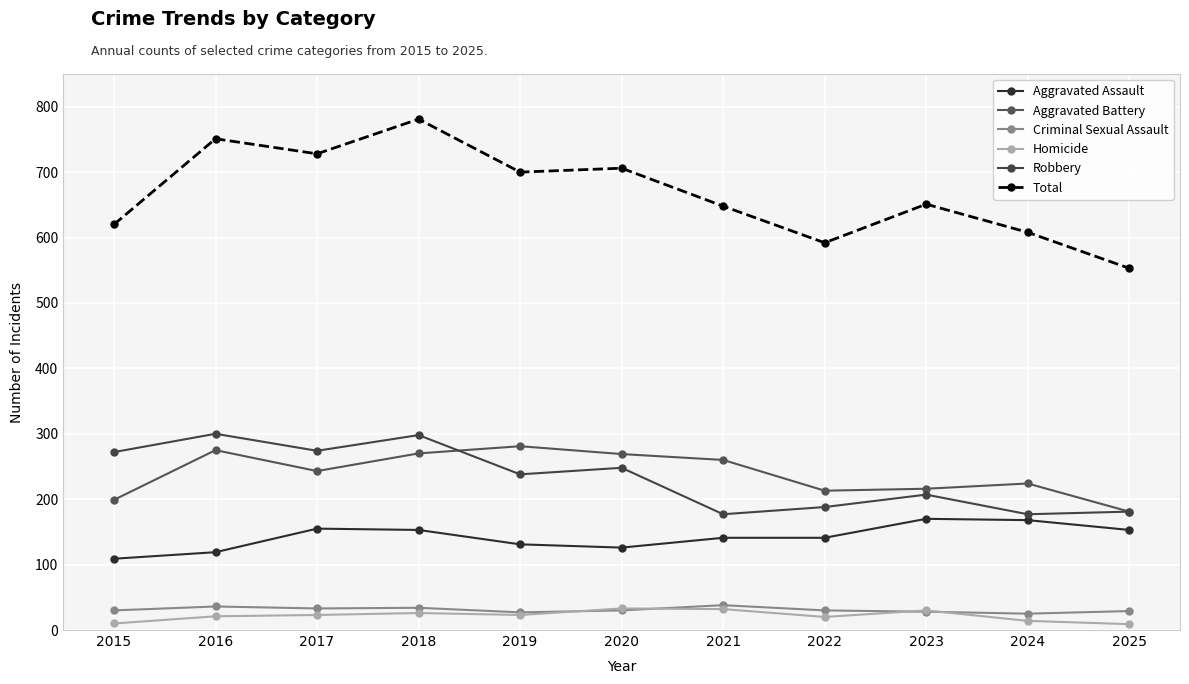

Which series has the largest total across all categories?

Total